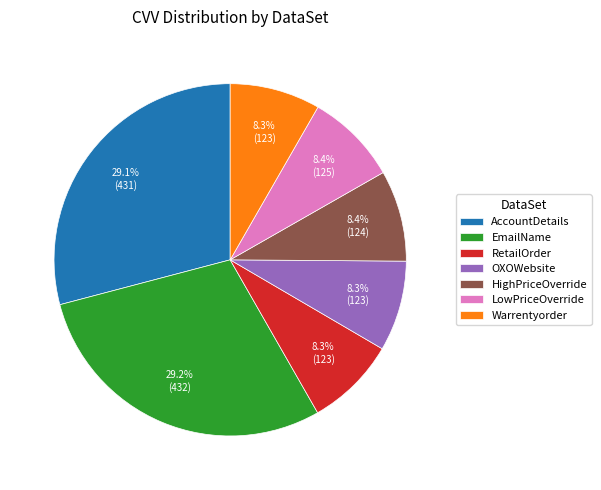

What is the total percentage of RetailOrder and EmailName?

37.5%